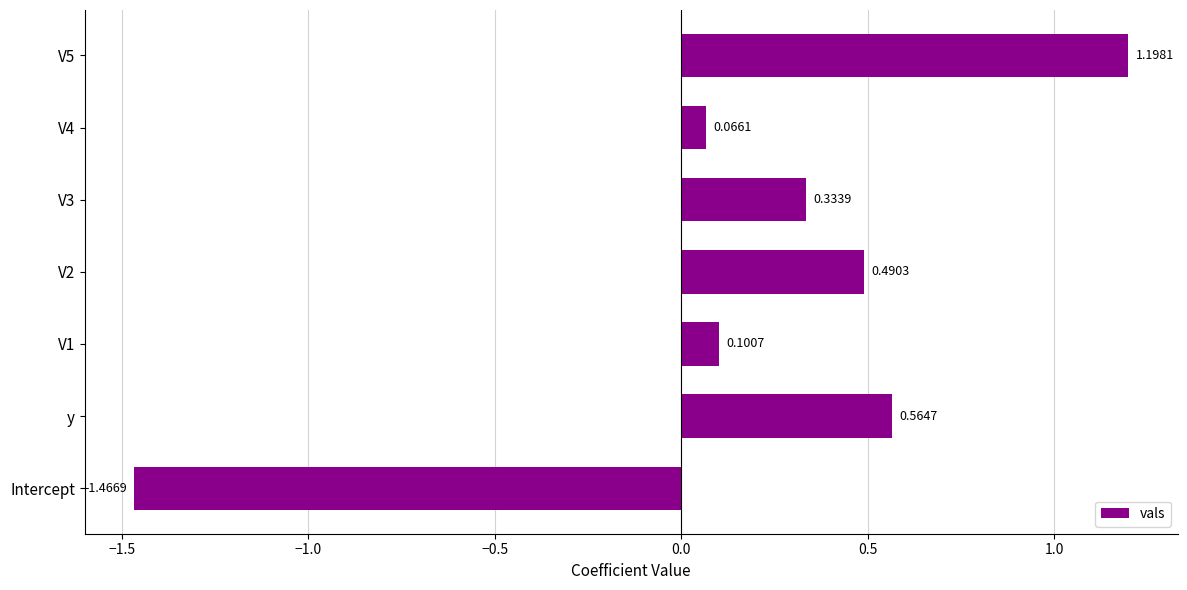

How many negative values are there?

1